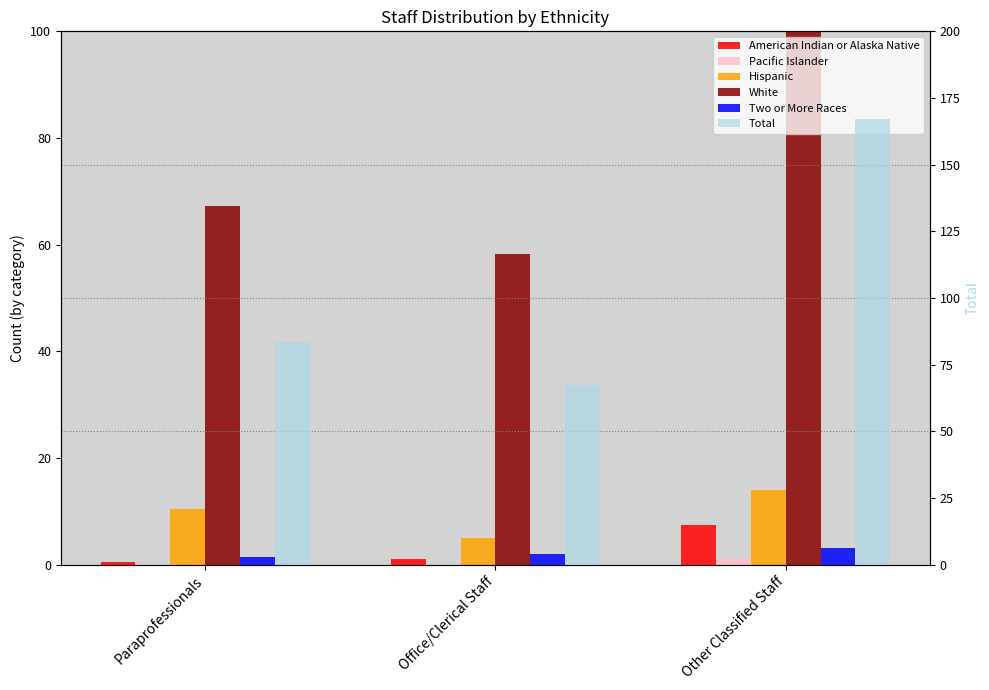

How many data points in Two or More Races are less than 2?

1